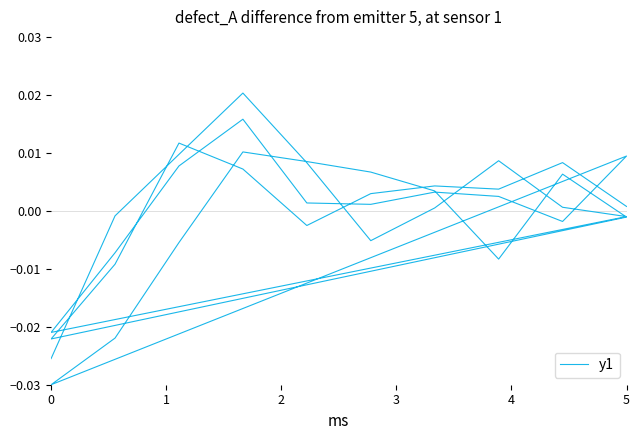

How many points are lower than both their immediate neighbors (excluding endpoints)?

9